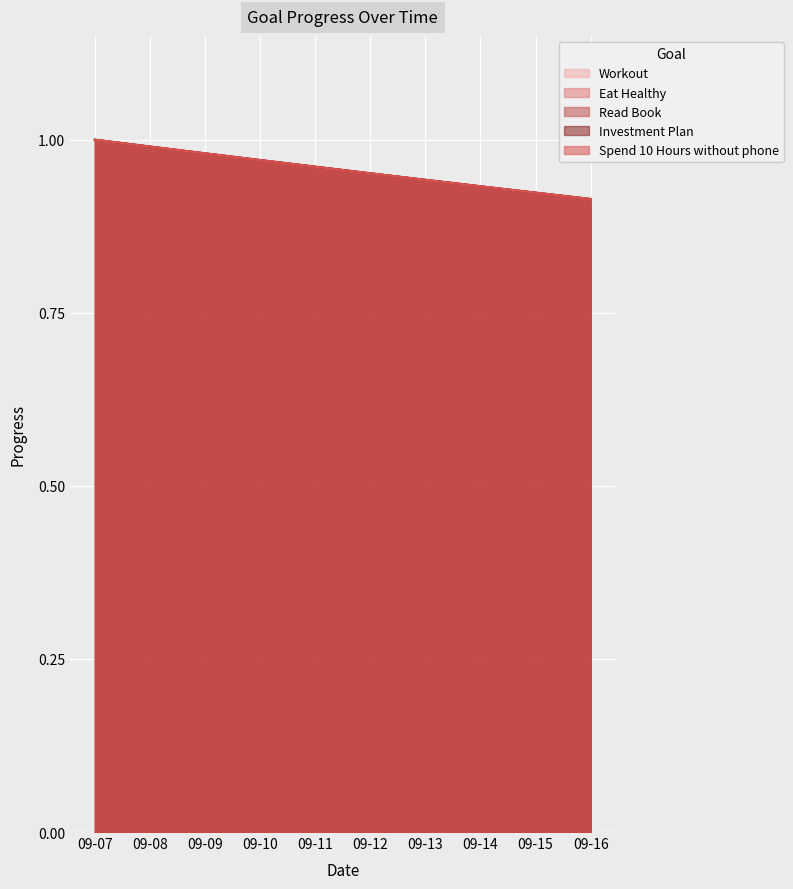

What is the value of the Workout point at the 3rd from the left?

1.0